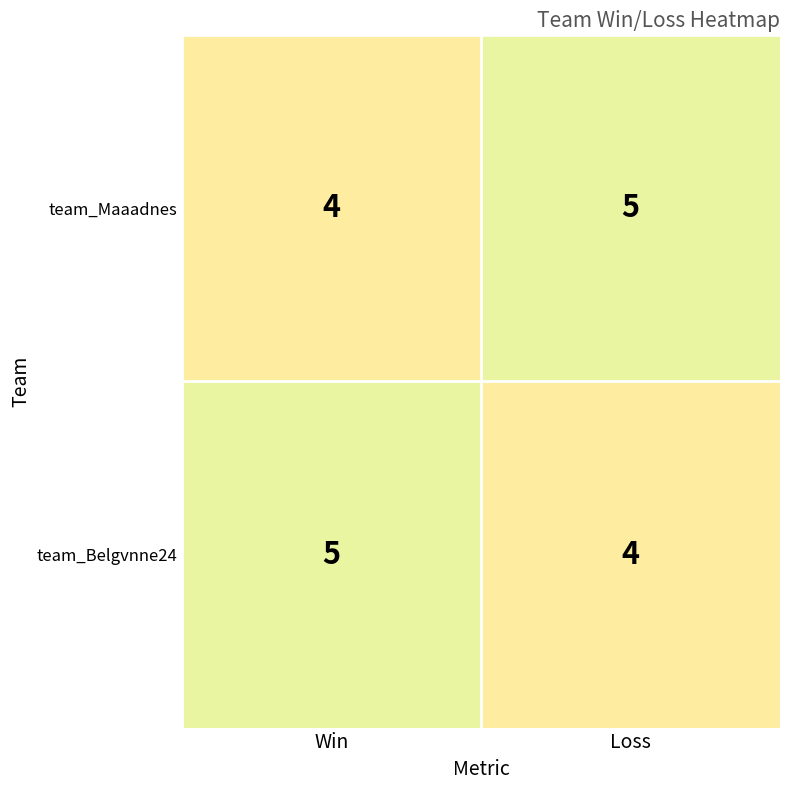

What is the sum of the team_Maaadnes values at Loss and Win?

9